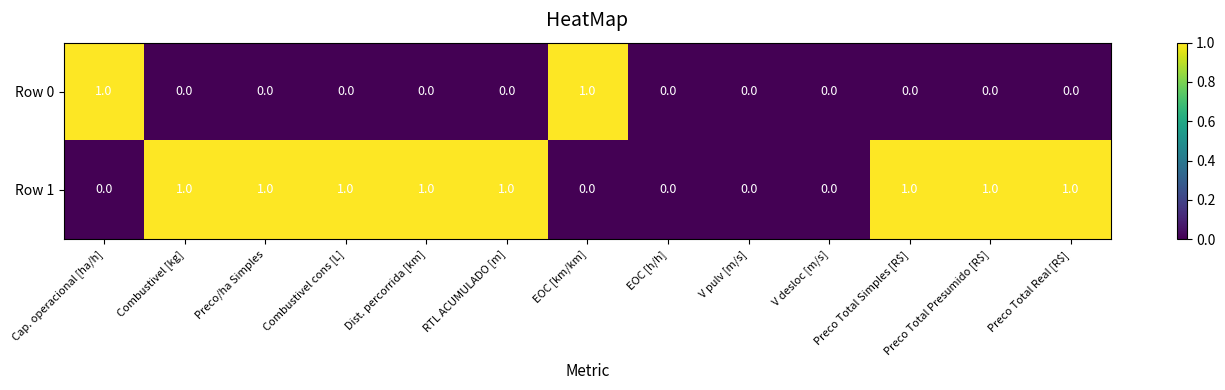

How many data points in Row 0 are above 0?

2